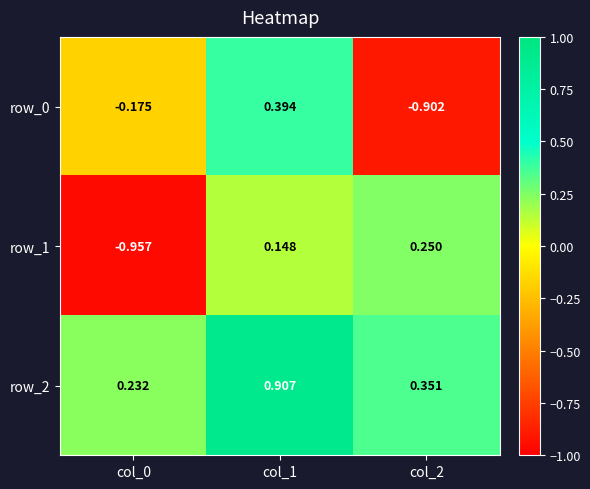

The value of row_2 at col_1 is 0.5. True or false?

False